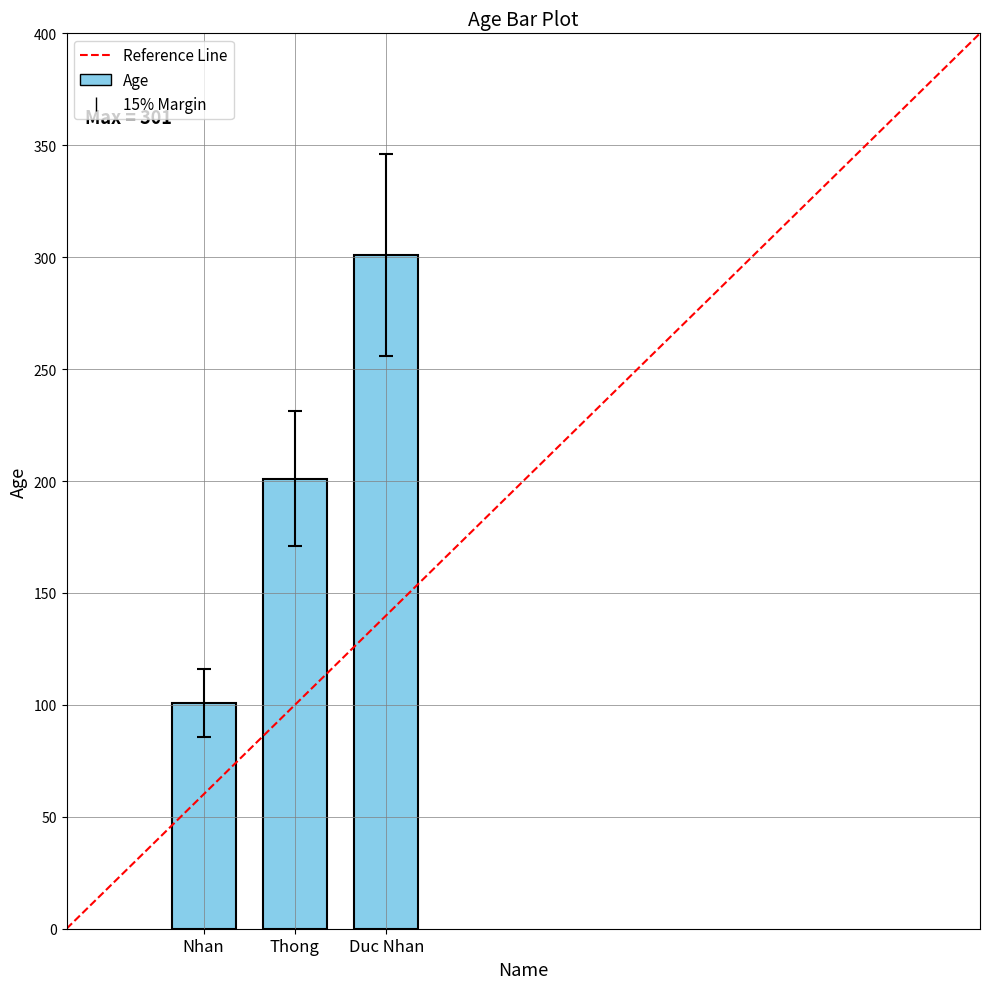

What is the value of the 3rd bar from the left?

301